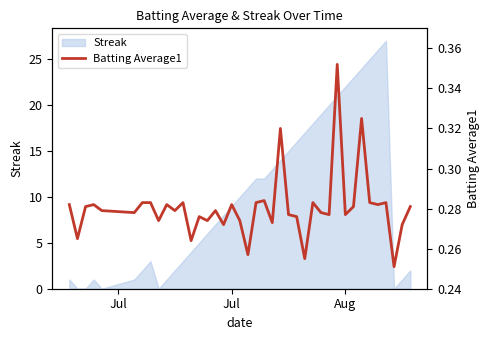

How many values are between 0 and 1?

40